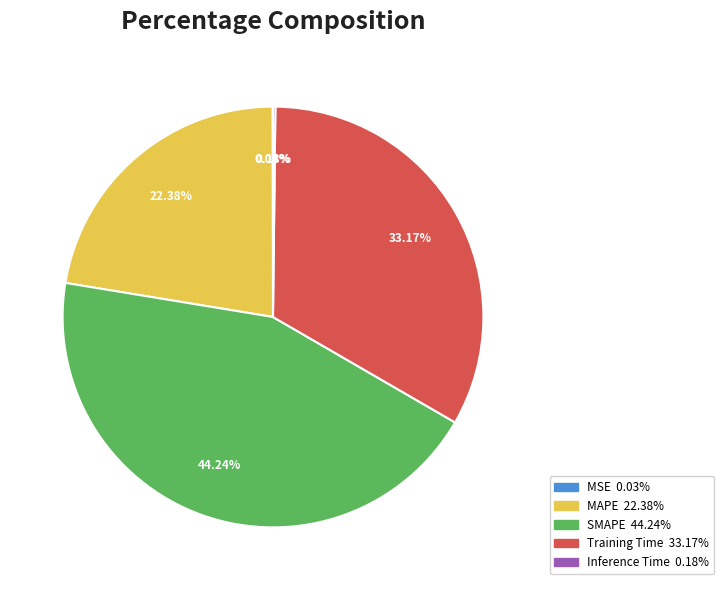

Is there a majority slice in this chart?

No